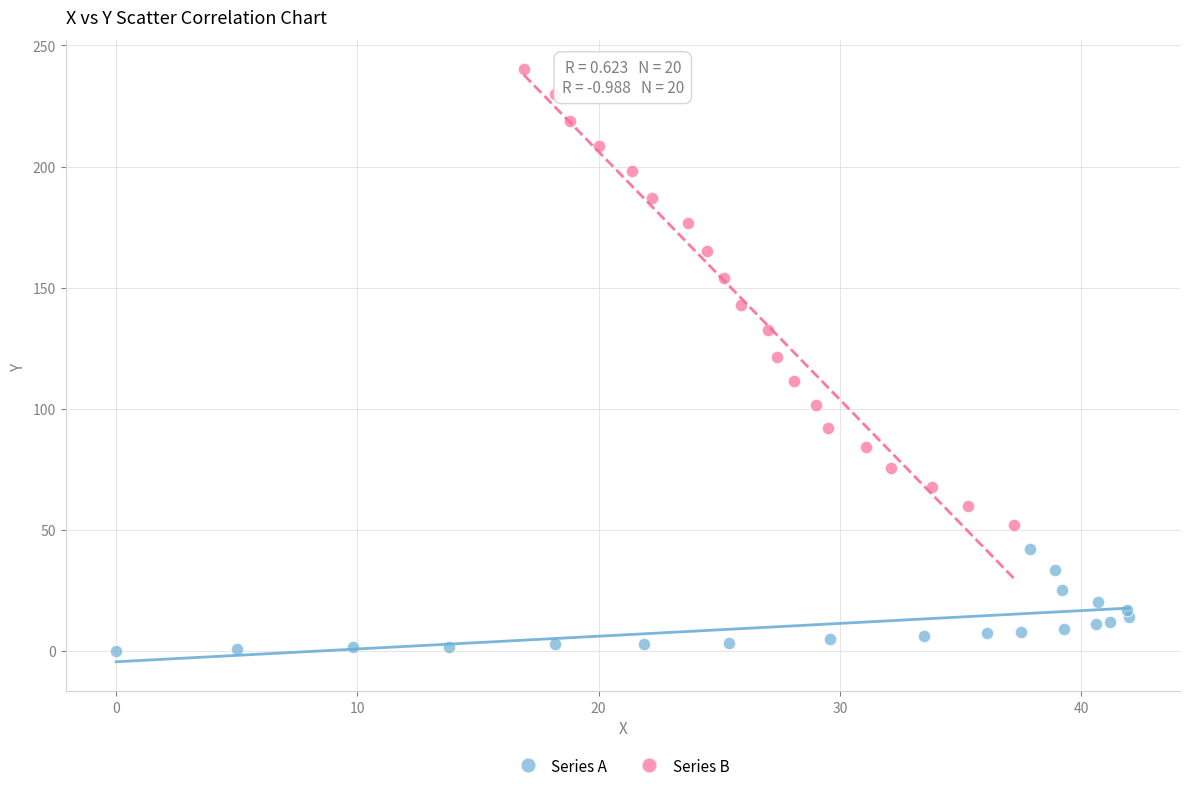

Which series contains the lowest Y value?

Series A